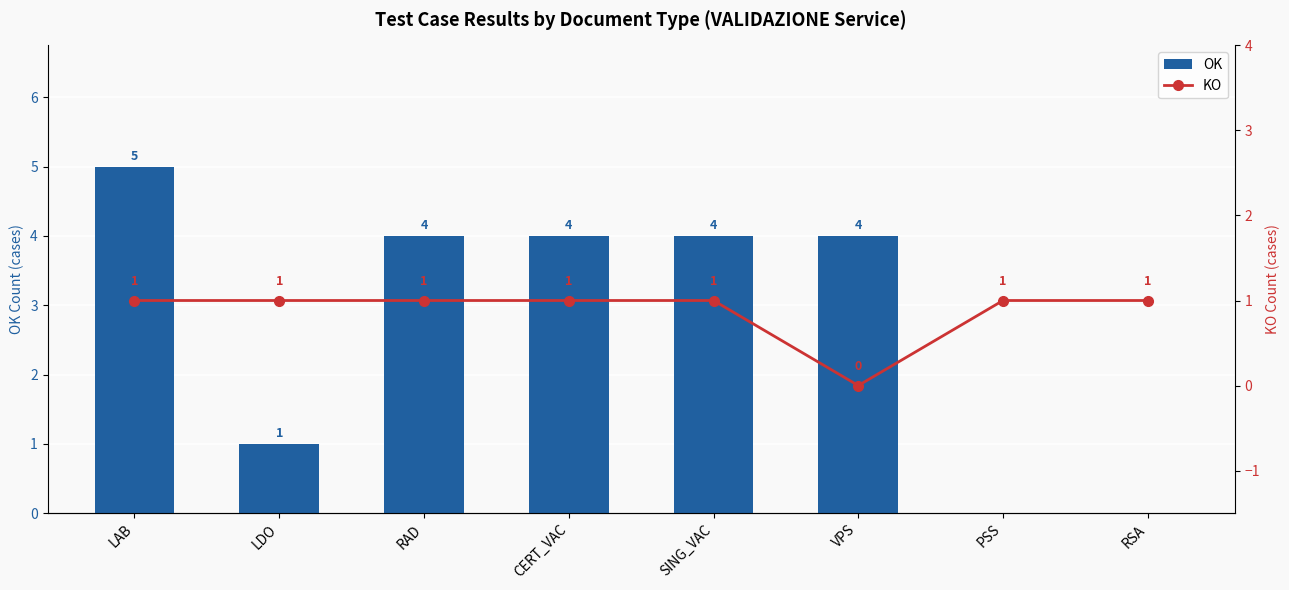

Where is KO nearest to the value 0?

VPS